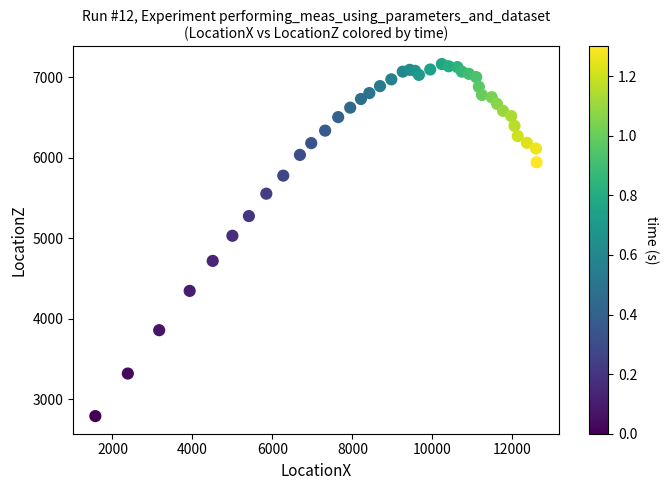

What Y value in the scatter plot is closest to 4977?

5030.9